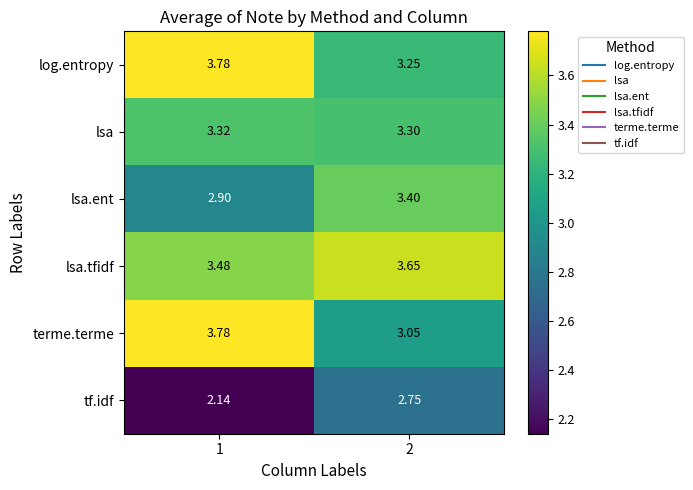

Rank the series at 2 from lowest to highest value.

tf.idf, terme.terme, log.entropy, lsa, lsa.ent, lsa.tfidf